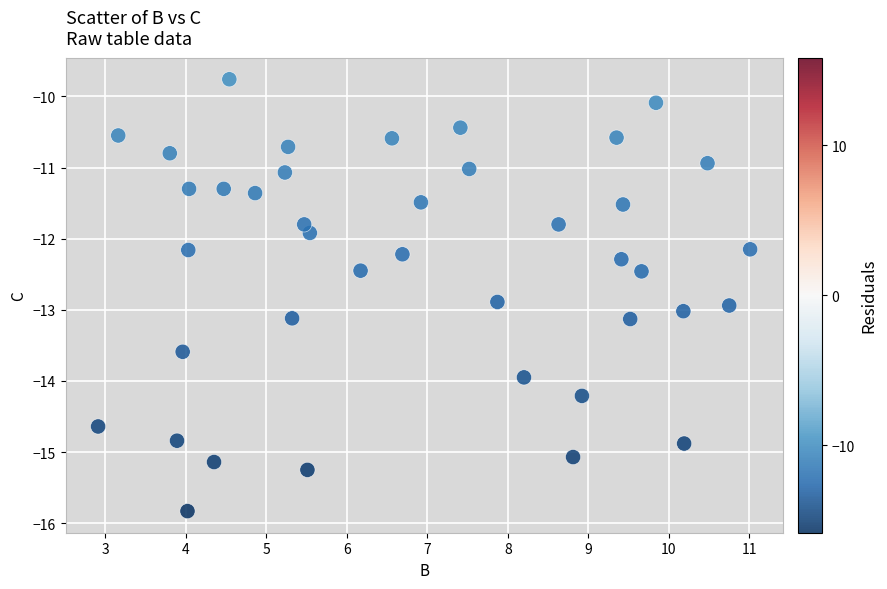

What Y value in the scatter plot is closest to -12?

-11.9